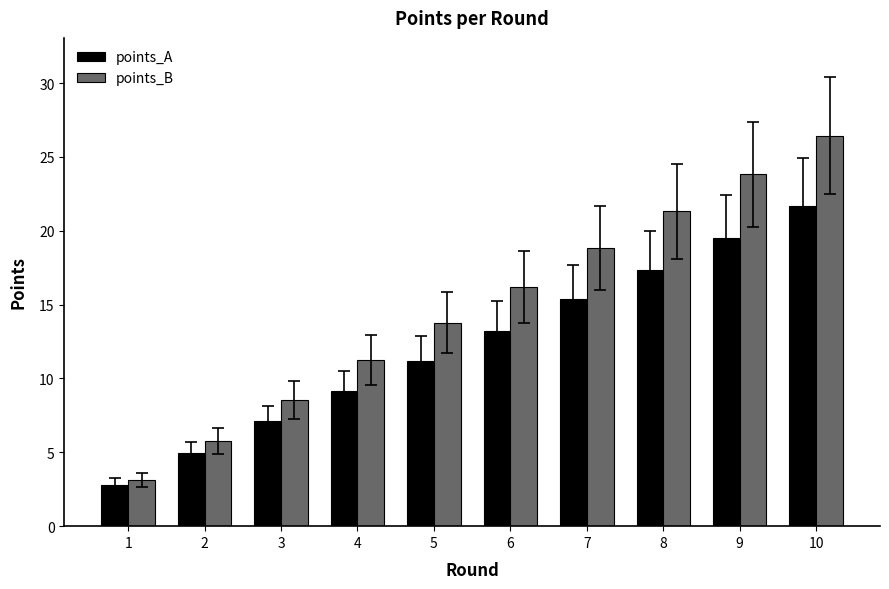

At which category is the sum across all series the highest?

10